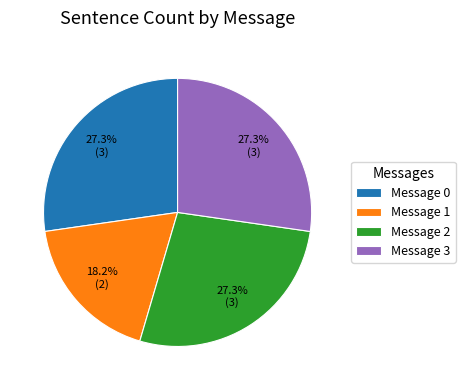

Approximately how many times larger is the value at Message 2 compared to Message 1?

1.5